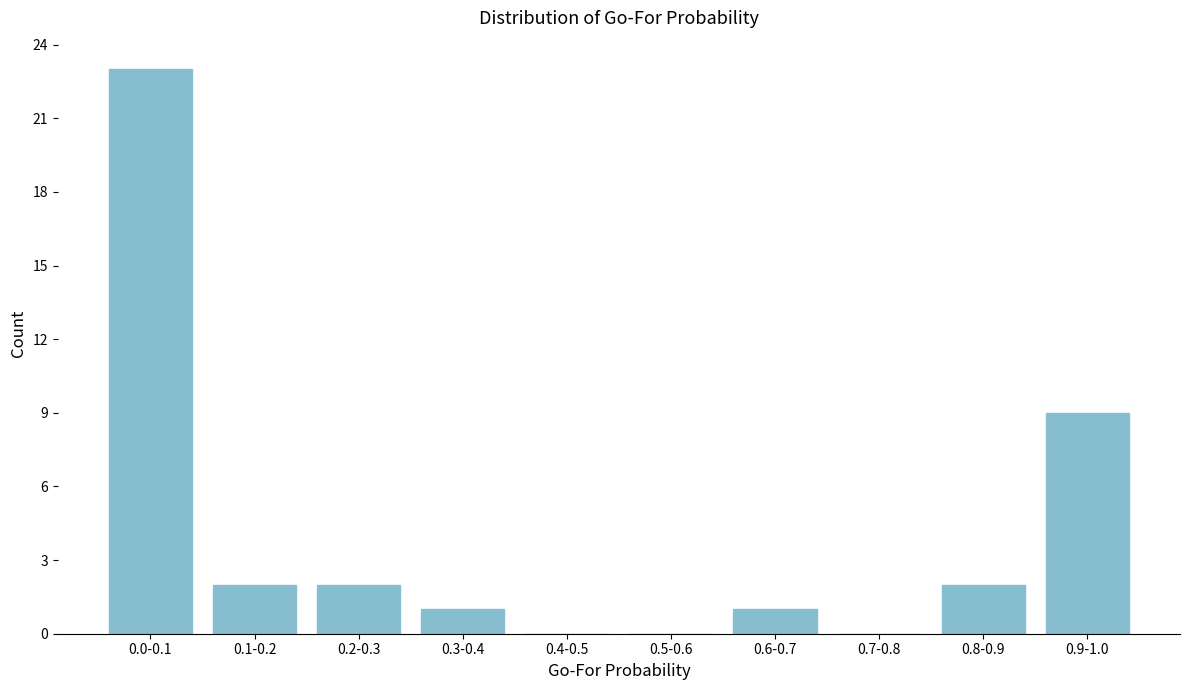

Reading left to right, list all the values displayed in this chart.

0.0-0.1=23	0.1-0.2=2	0.2-0.3=2	0.3-0.4=1	0.4-0.5=0	0.5-0.6=0	0.6-0.7=1	0.7-0.8=0	0.8-0.9=2	0.9-1.0=9